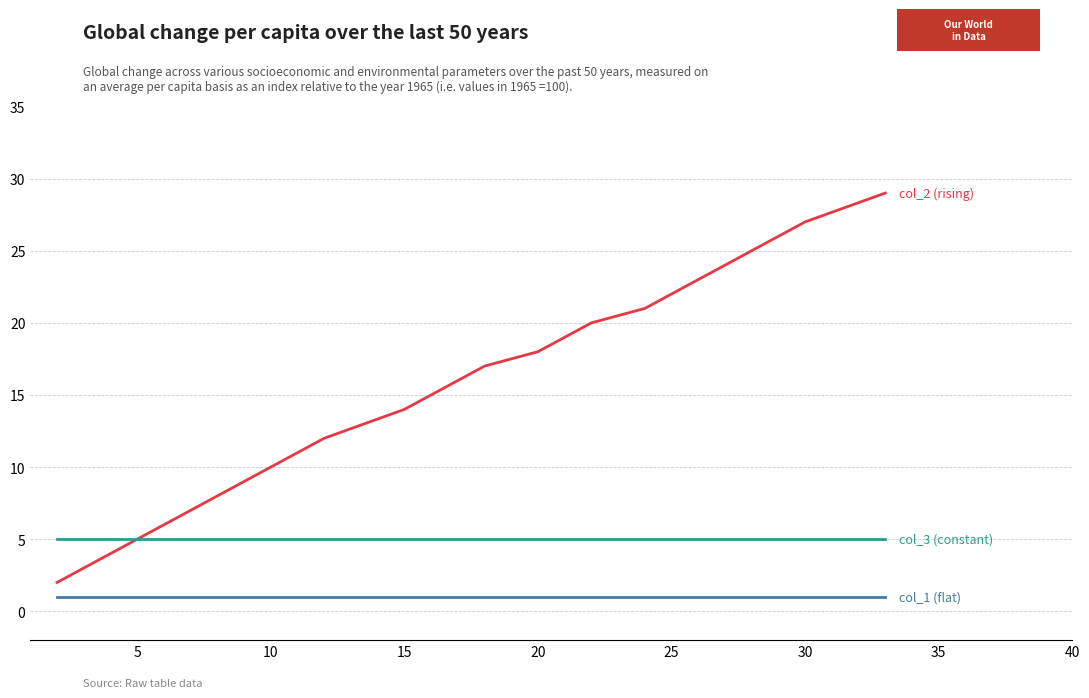

Does the chart have visible grid lines?

Yes